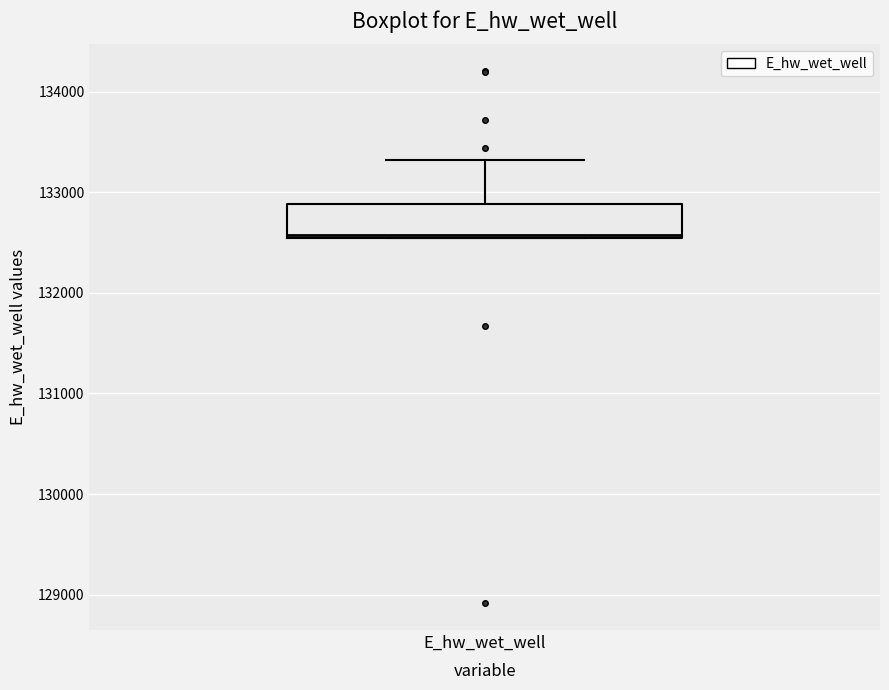

Where is the lower edge of the box for E_hw_wet_well on the y-axis? The values are not printed on the chart, so give them approximately, as read against the axis.

132500